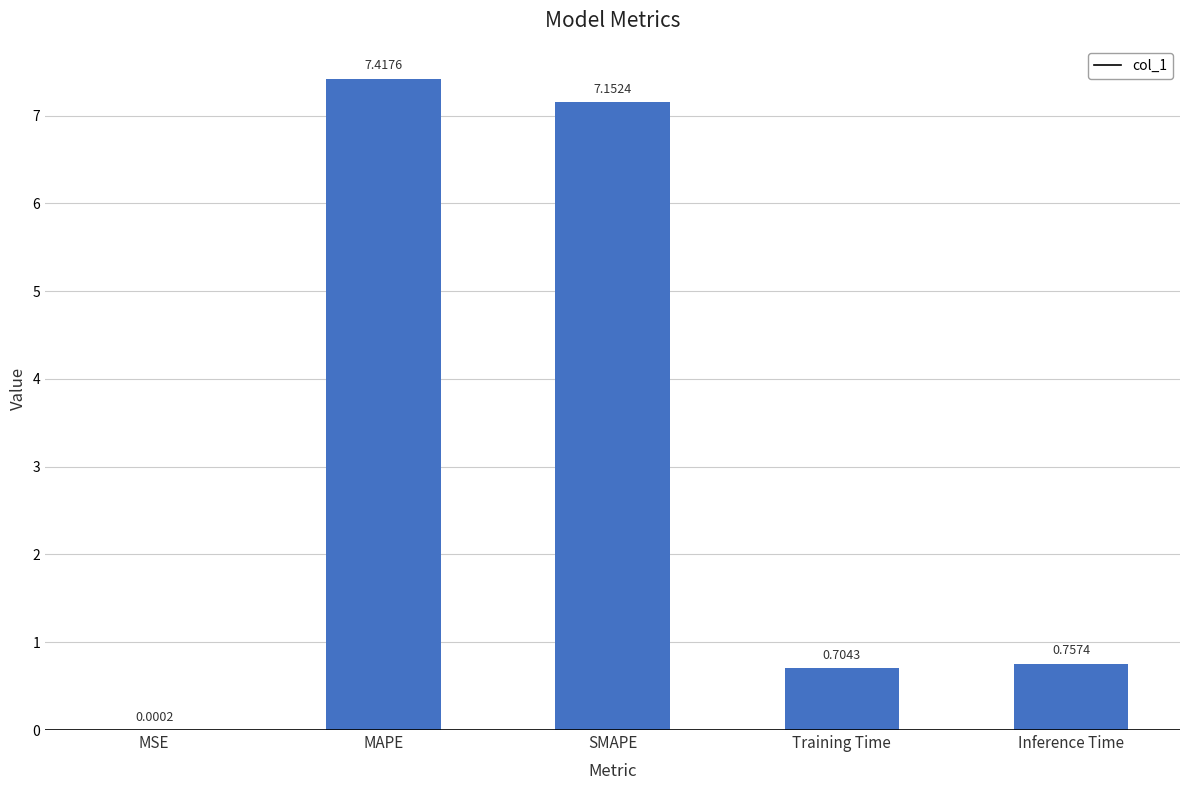

What is the sum of all values?

16.0